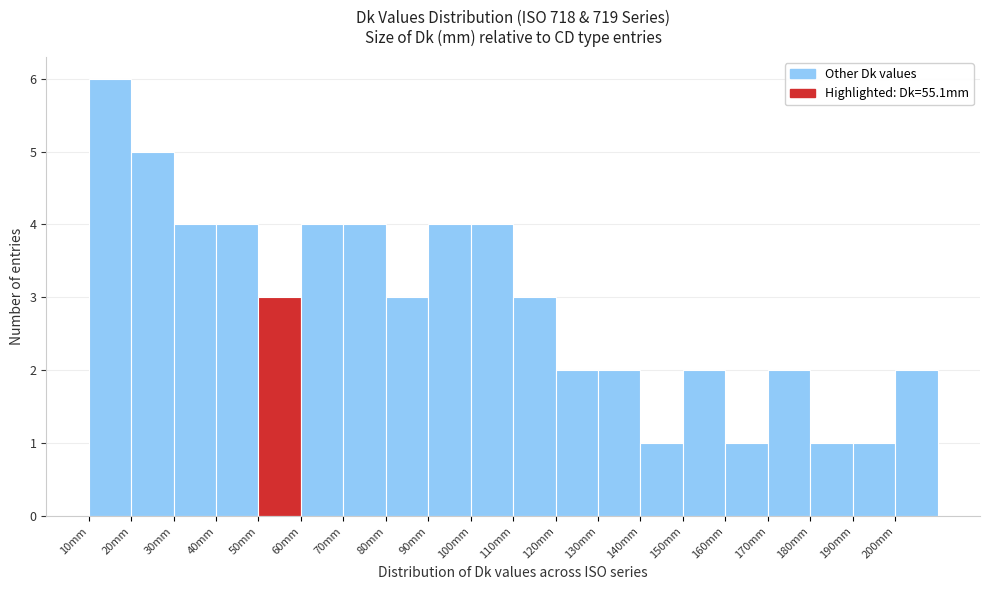

How tall is the bar that spans 30 to 40 on the x-axis? The values are not printed on the chart, so give them approximately, as read against the axis.

4